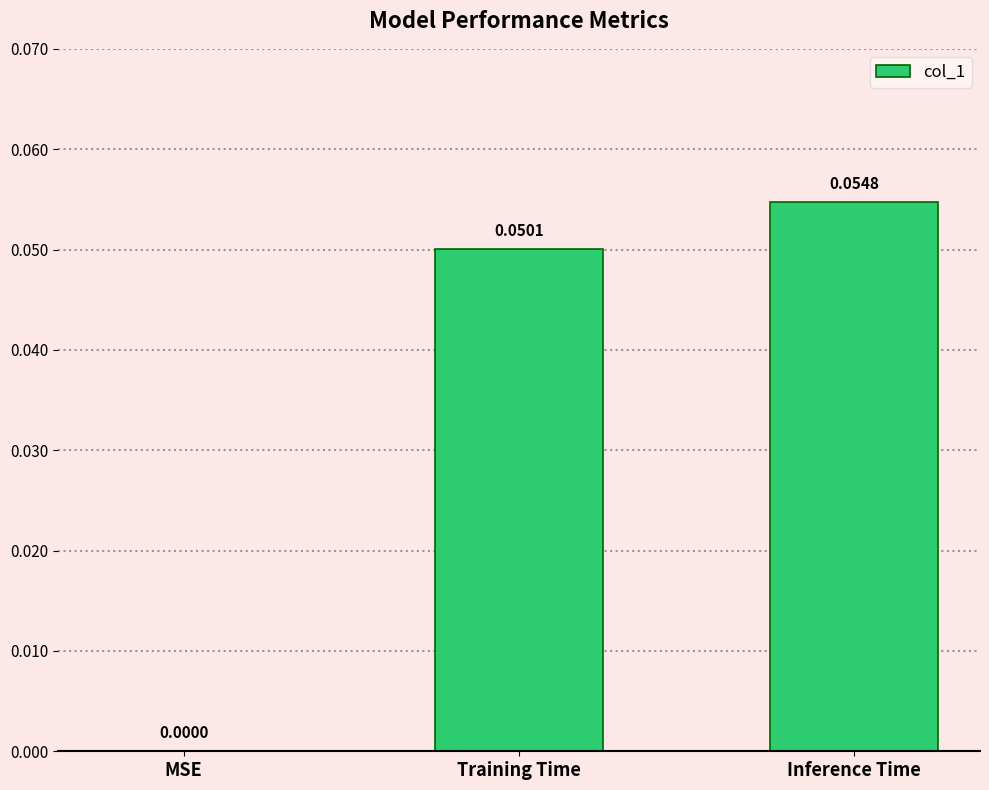

Which has a higher value, Training Time or MSE?

Training Time